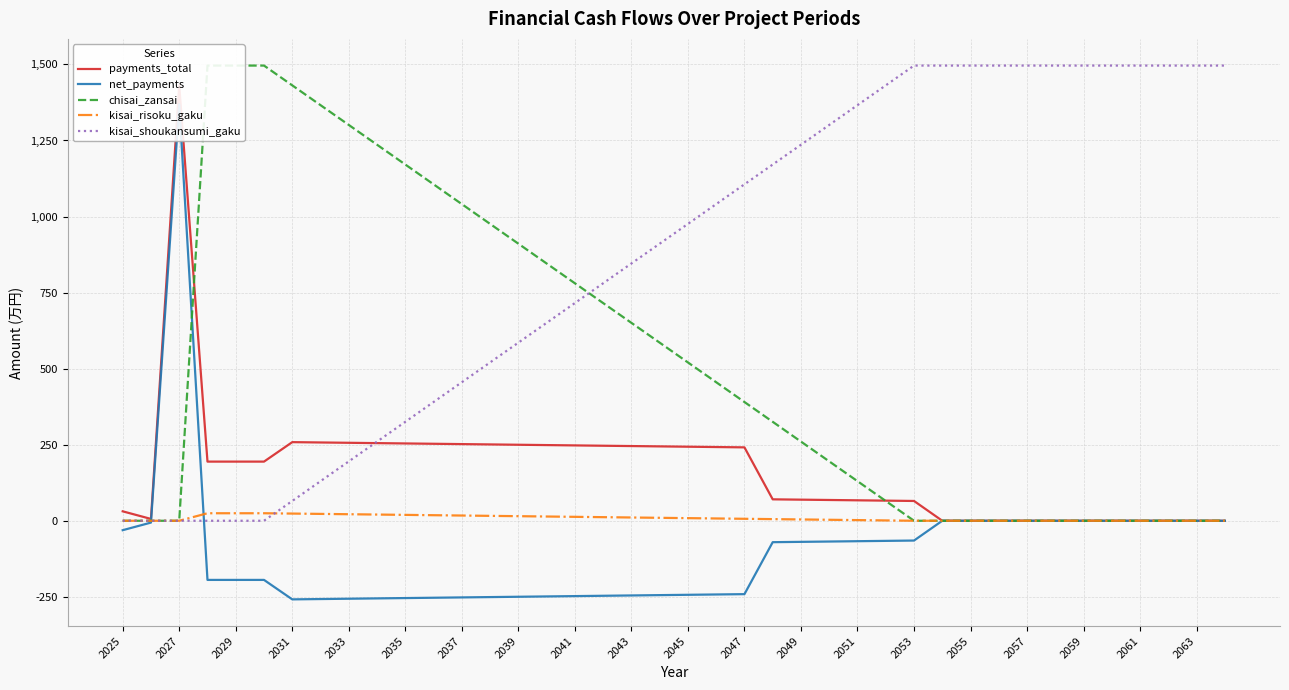

List the series in order of their peak value, highest first.

chisai_zansai, kisai_shoukansumi_gaku, payments_total, net_payments, kisai_risoku_gaku